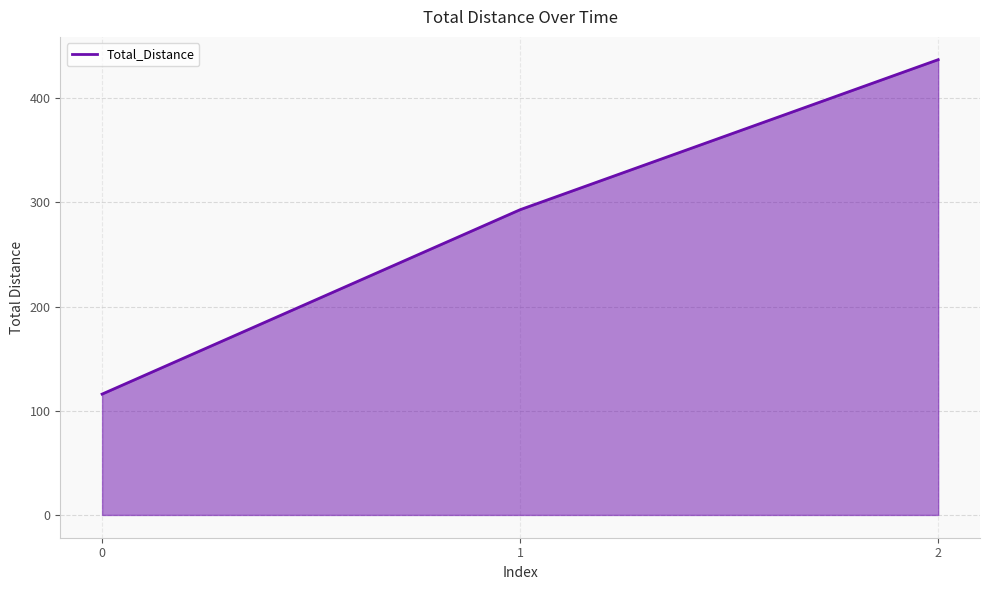

Reading left to right, list all the values displayed in this chart.

116	293	437